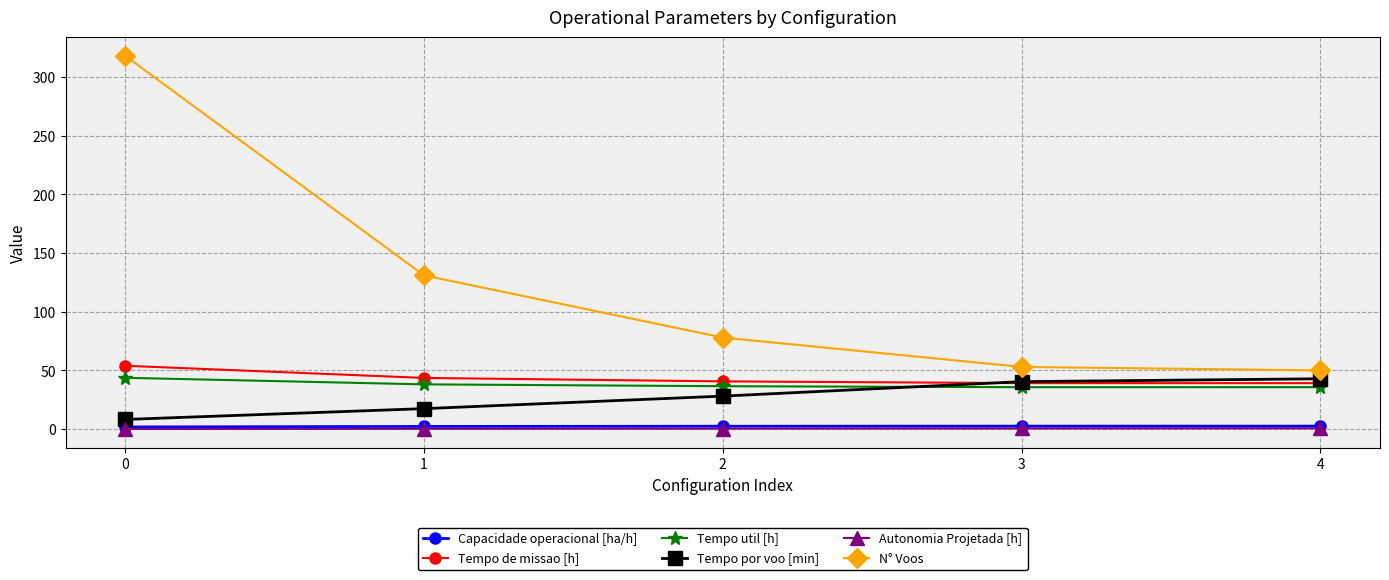

True or false: Capacidade operacional [ha/h] and Tempo de missao [h] intersect in this chart.

False